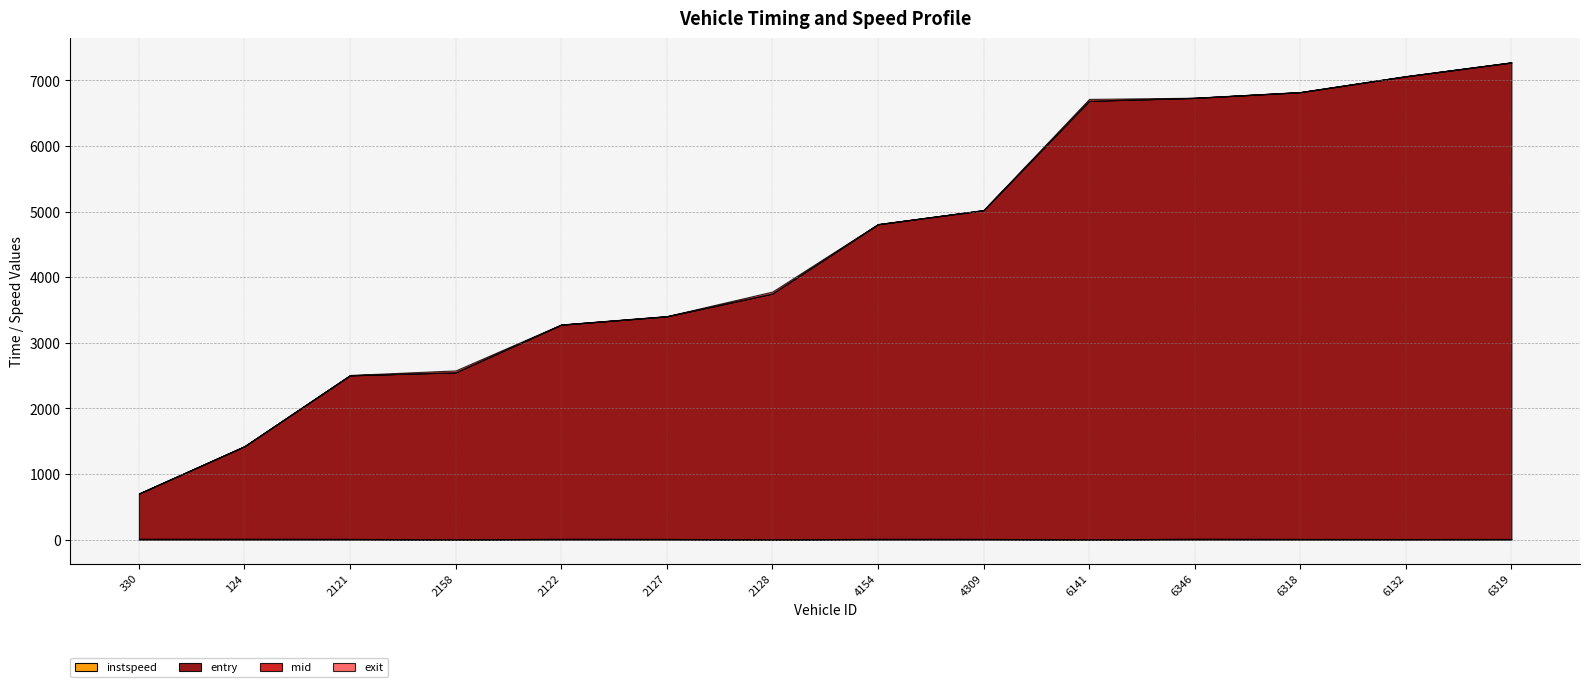

Reading left to right, transcribe all the data shown in this chart.

entry: 688.4	1409.5	2492.9	2546.1	3263.3	3392.1	3747.6	4794.3	5009.0	6685.2	6719.4	6809.0	7051.8	7262.1
mid: 690.4	1411.4	2495.2	2548.1	3265.3	3394.5	3749.4	4796.4	5011.0	6687.3	6721.2	6811.1	7054.2	7264.5
exit: 692.2	1413.1	2498.8	2520.8	3268.0	3396.7	3721.0	4799.1	5013.0	6660.4	6722.9	6813.2	7057.2	7266.7
instspeed: 13.4	13.8	12.2	5.0	13.4	11.6	5.0	12.9	12.1	5.0	14.3	11.4	10.3	11.3